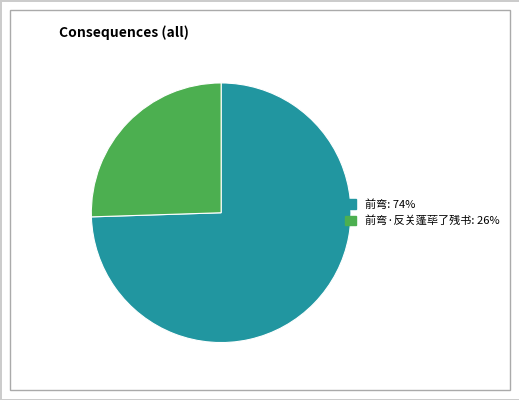

Between 前弯·反关蓬荜了残书: 26% and 前弯: 74%, which is larger?

前弯: 74%